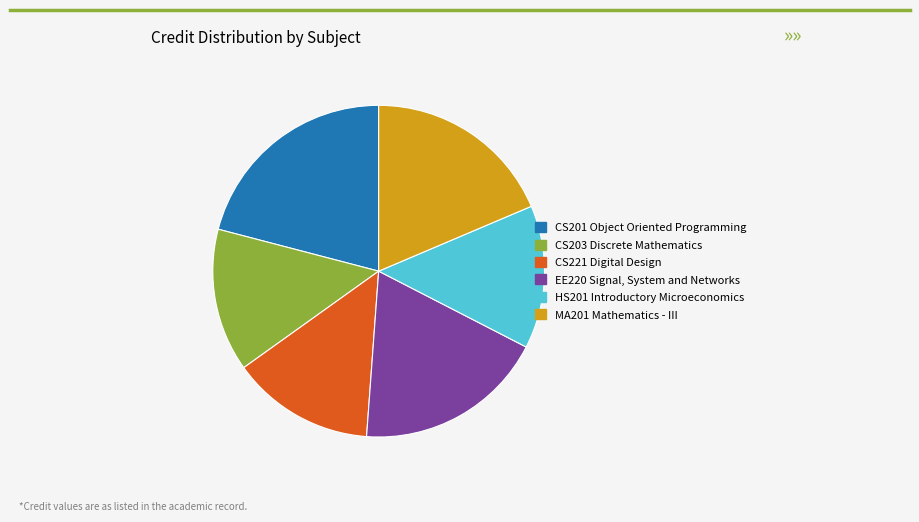

How many slices are in this pie chart?

6